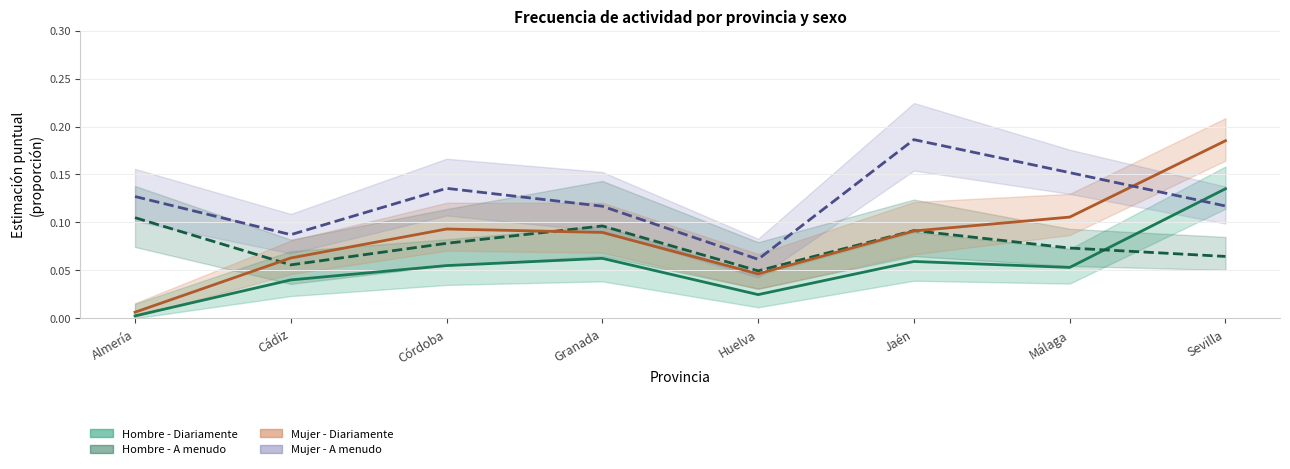

The value of Hombre - A menudo (estimación) at Córdoba is 0.1. True or false?

False